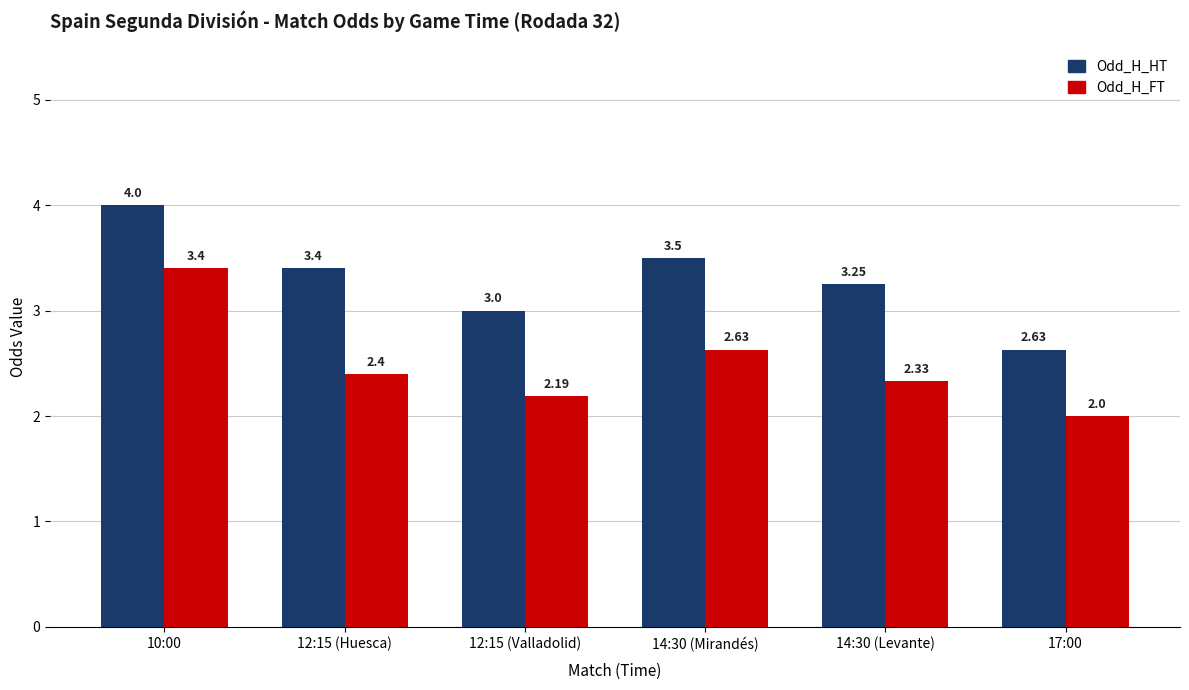

Where is Odd_H_FT nearest to the value 2?

17:00